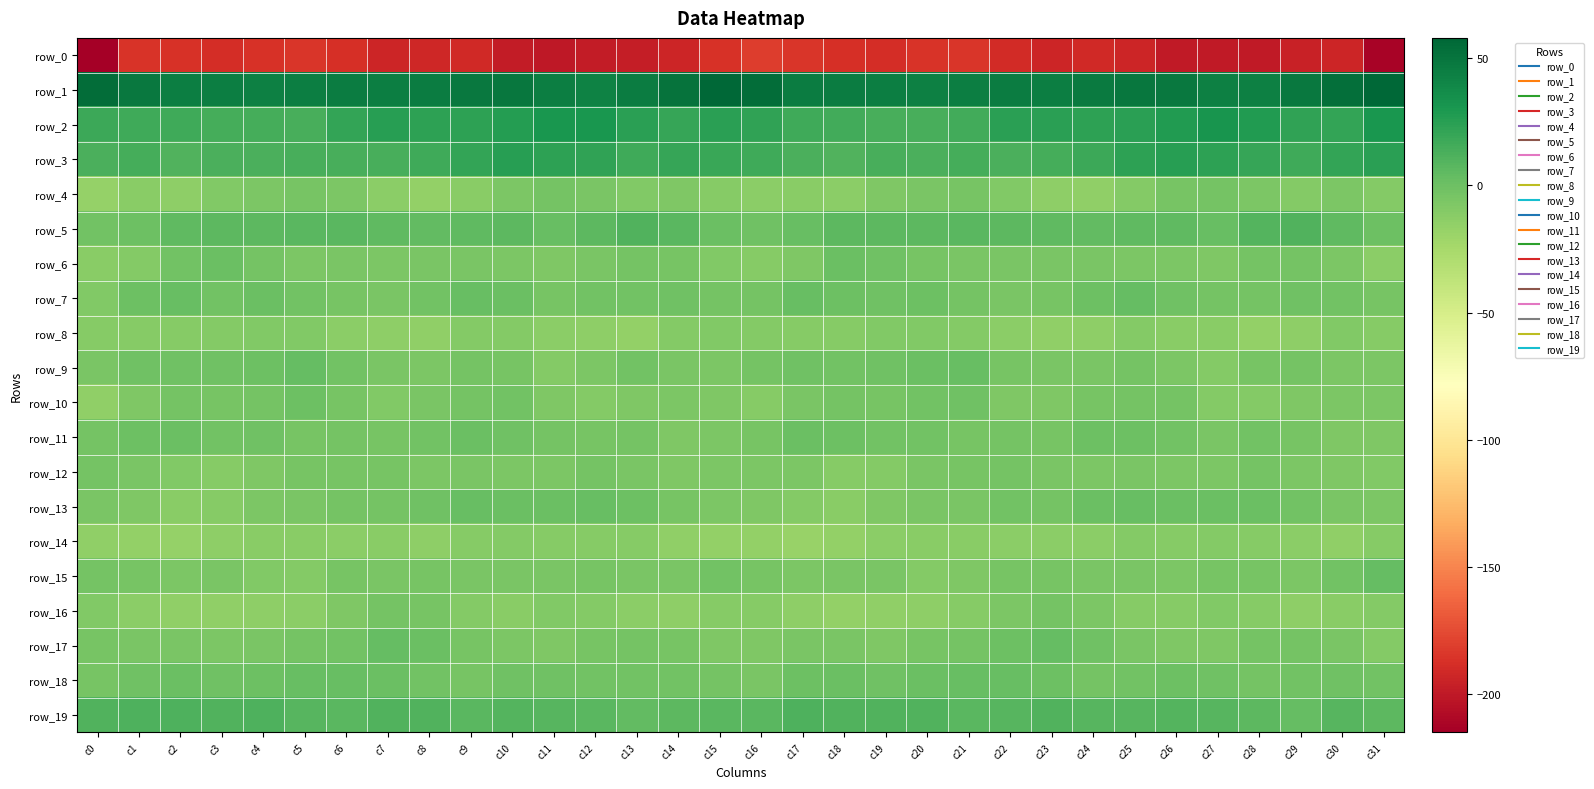

The value of row_11 at c24 is -0.6. True or false?

True